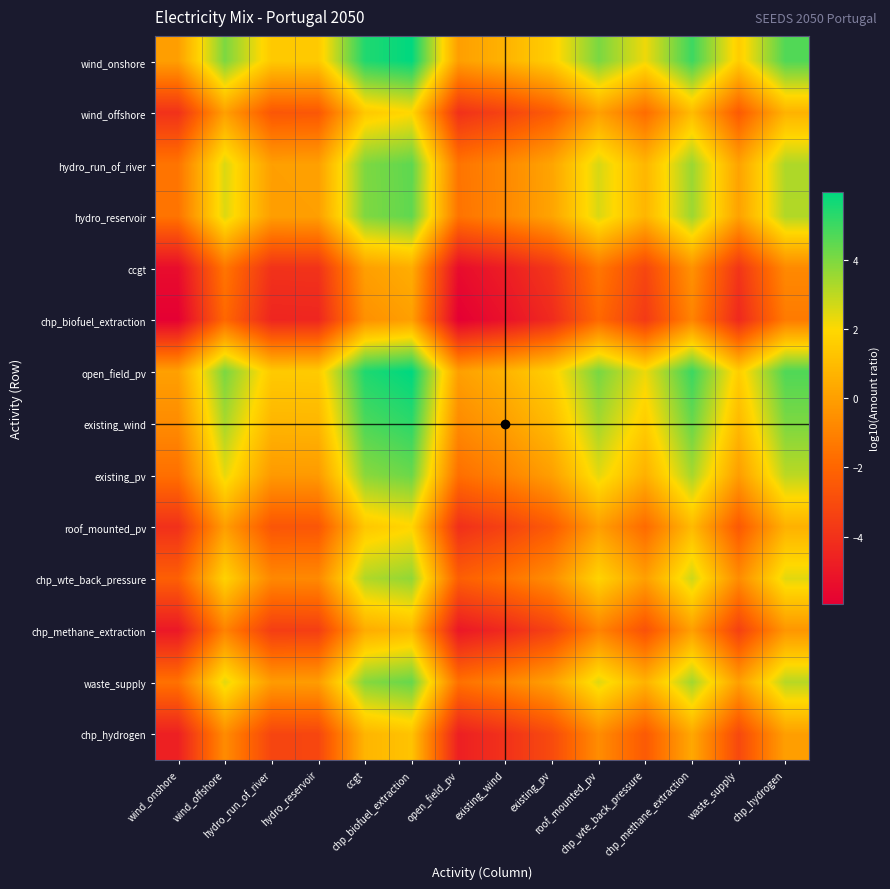

At waste_supply, list the series in order from largest to smallest.

open_field_pv, wind_onshore, existing_wind, hydro_run_of_river, hydro_reservoir, waste_supply, existing_pv, chp_wte_back_pressure, wind_offshore, roof_mounted_pv, chp_hydrogen, chp_methane_extraction, ccgt, chp_biofuel_extraction